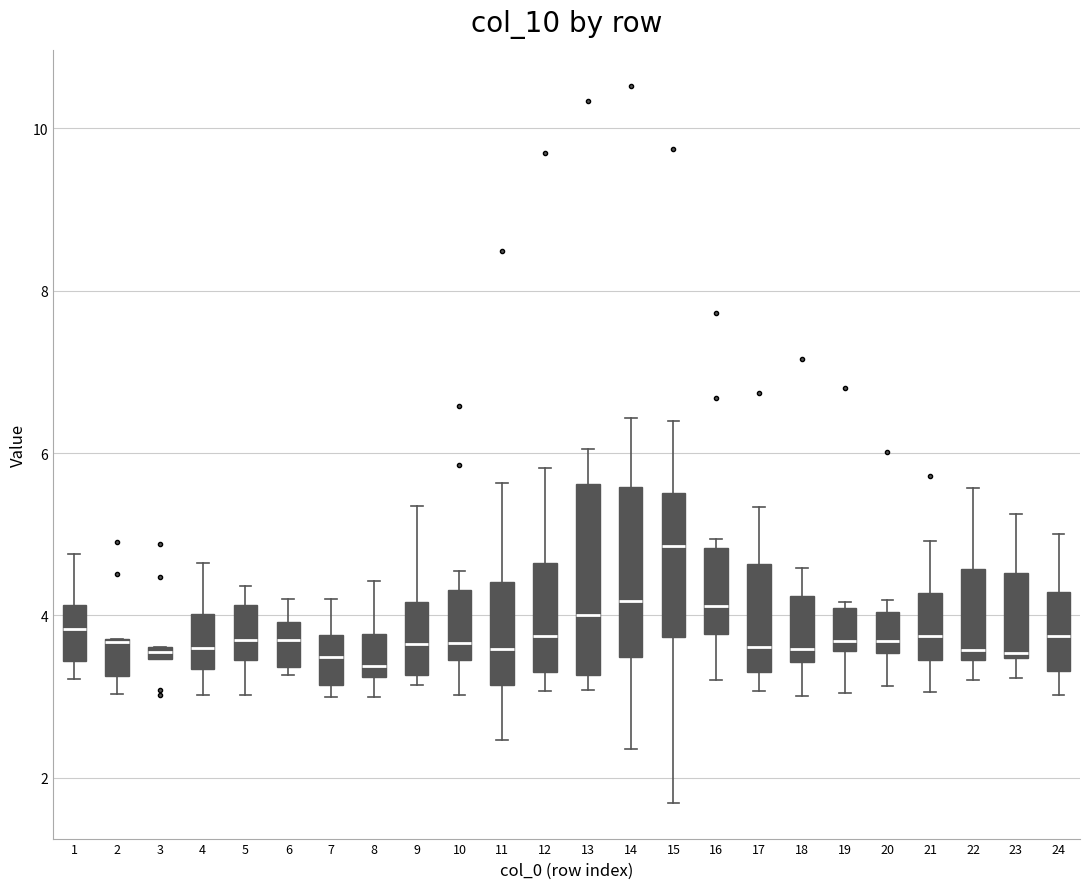

Which box is the tallest, from its lower edge to its upper edge?

13